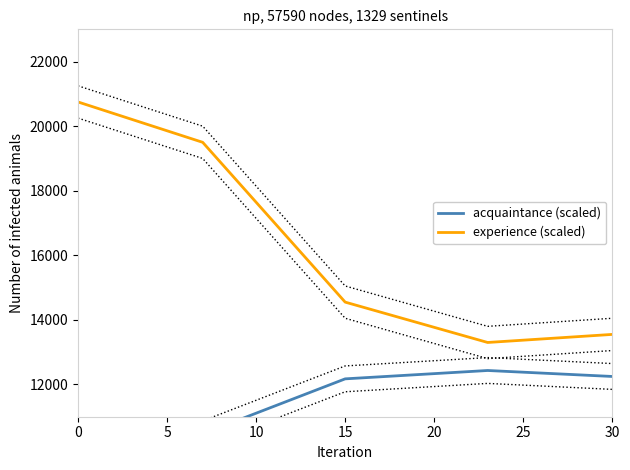

Read the experience (scaled) value at 9.

18262.5